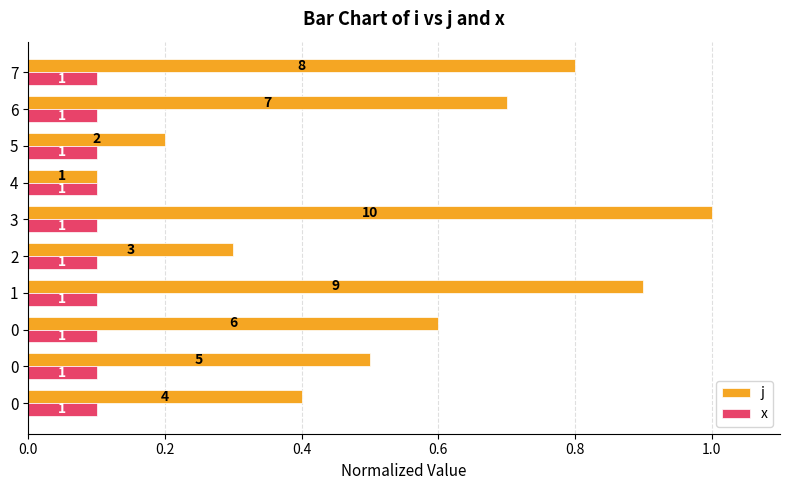

At which label does j reach its minimum?

4